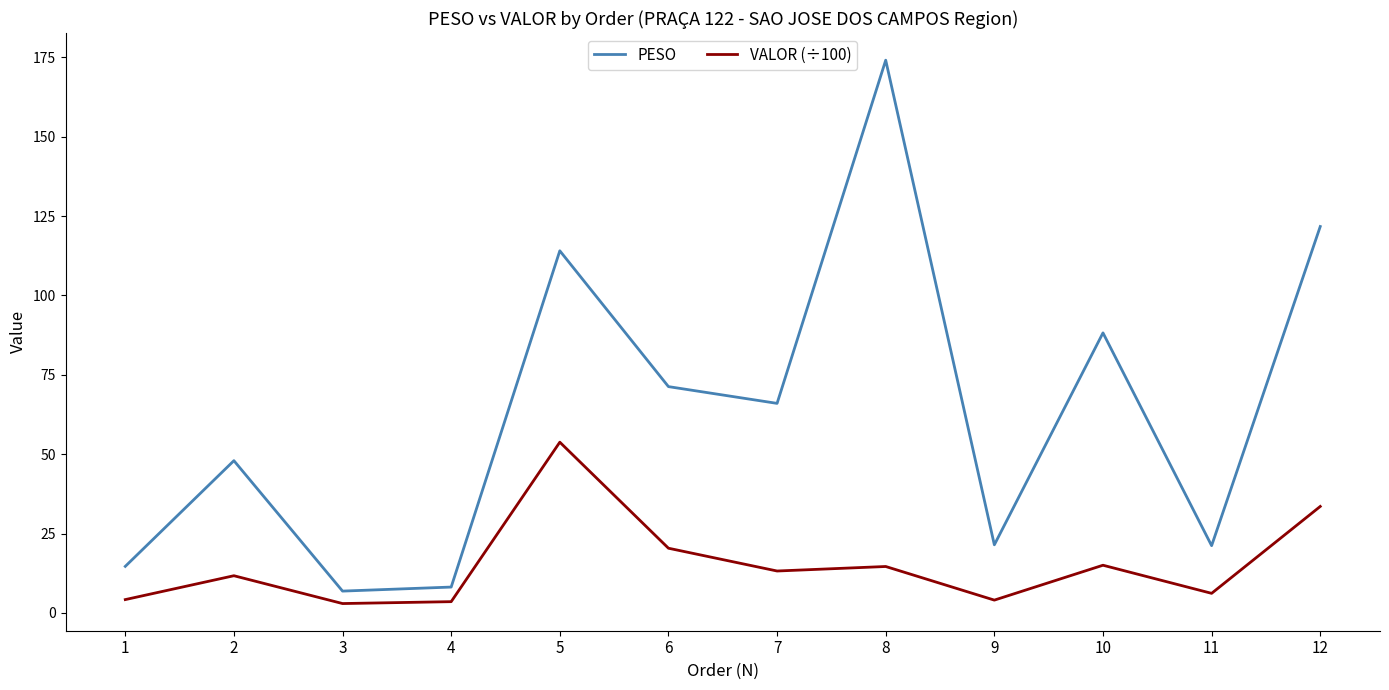

True or false: PESO and VALOR (÷100) cross at least once.

False